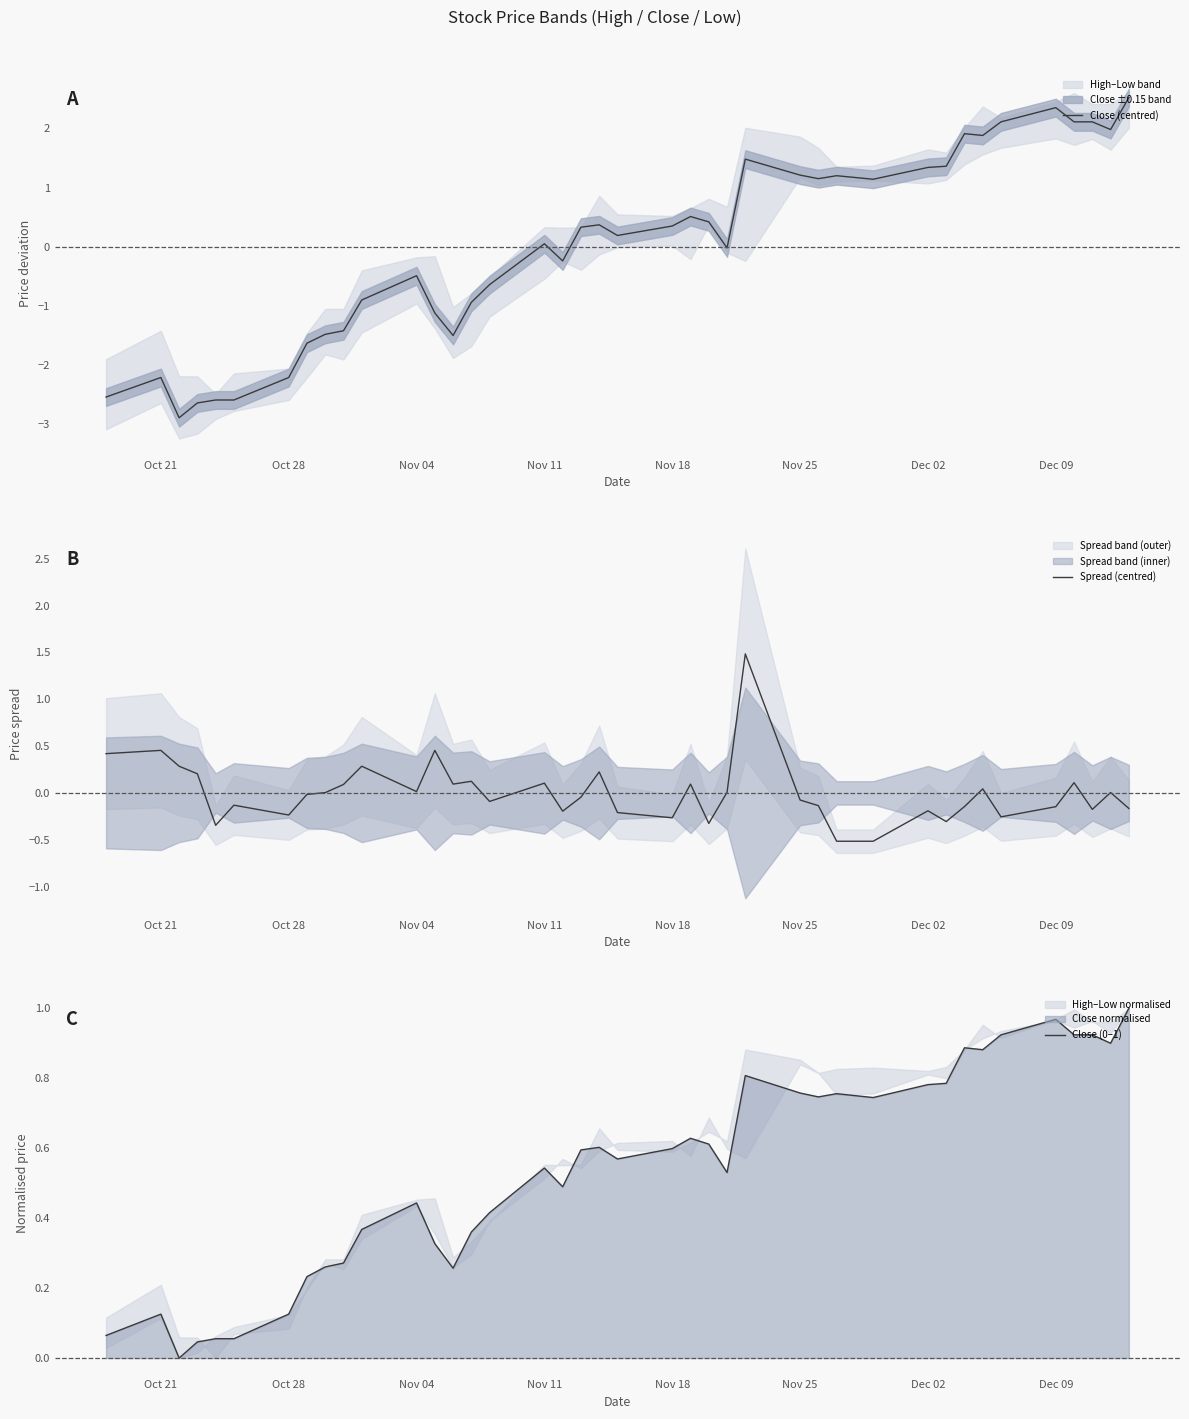

What is the maximum value for Spread (centred)?

1.5